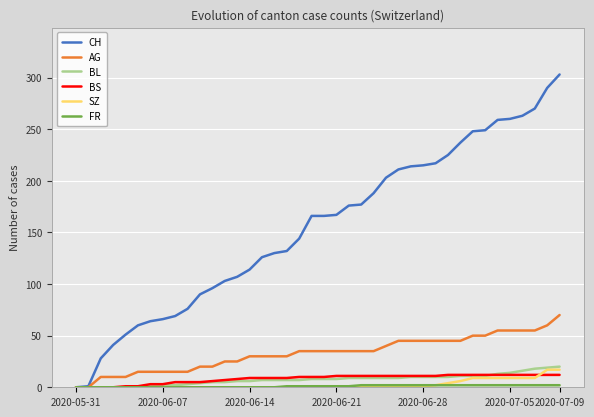

True or false: SZ has more than 0 interior local peaks.

False